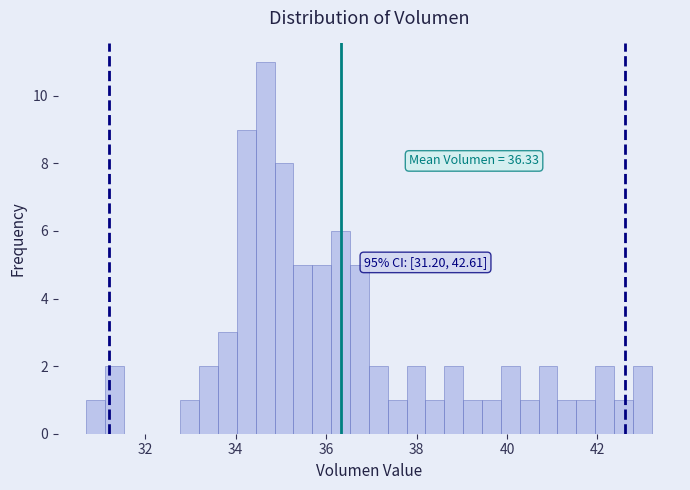

Around what value on the x-axis is the tallest bar? Give the approximate position of its centre, as read against the axis.

34.6